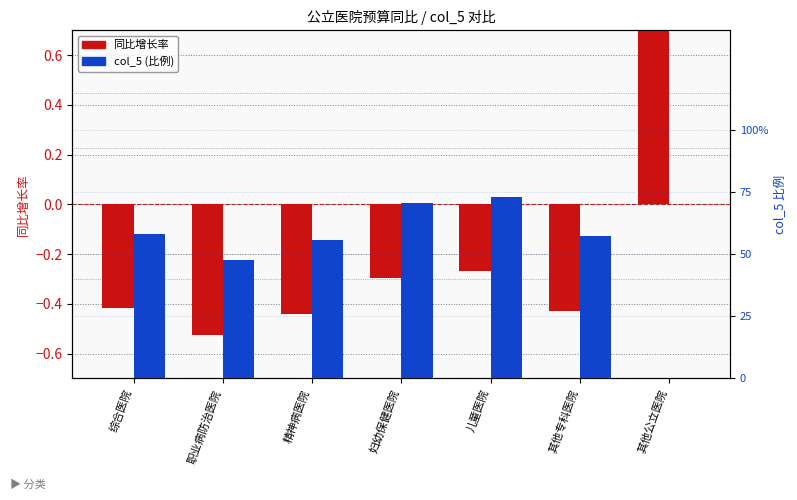

What is the smallest value displayed?

-0.5